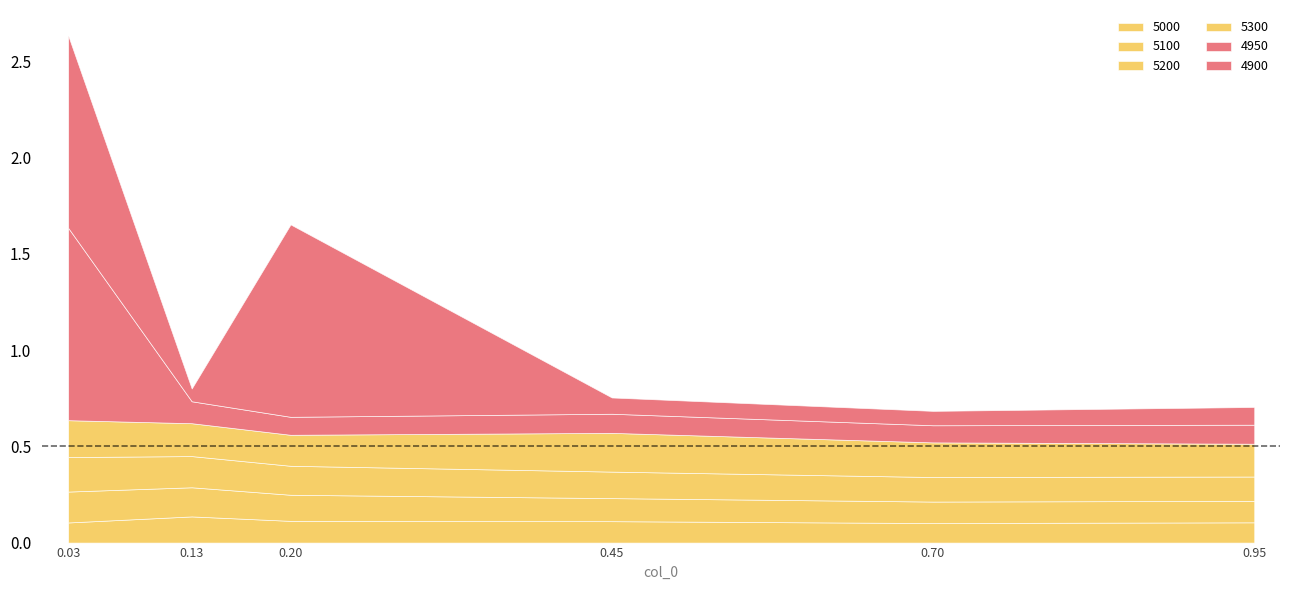

Between 0 and 3, which is larger?

3